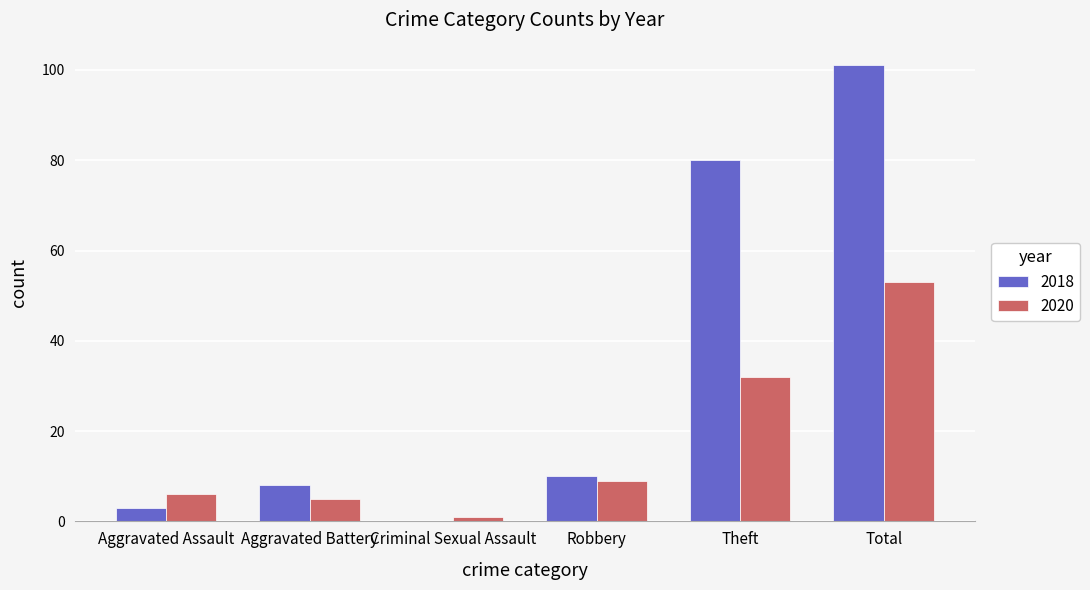

What is the maximum value for 2018?

101